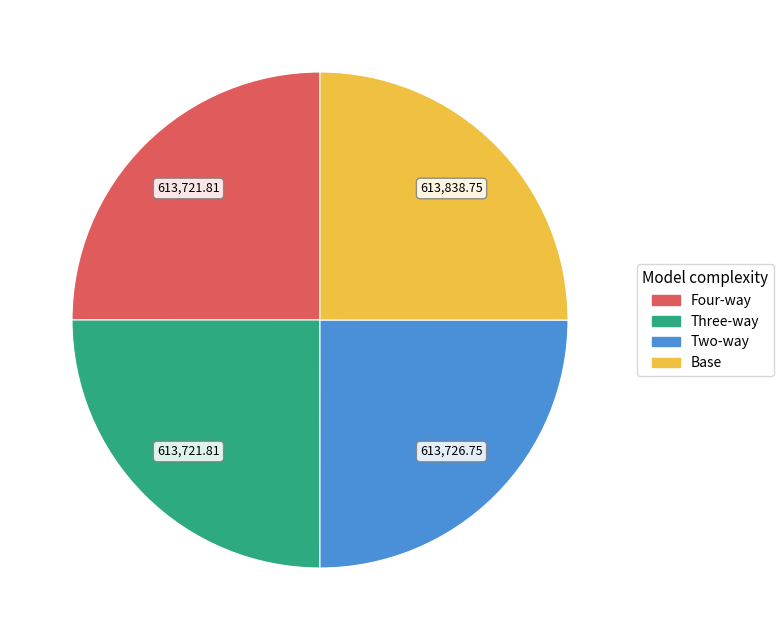

Is there any slice that represents more than half of the pie?

No